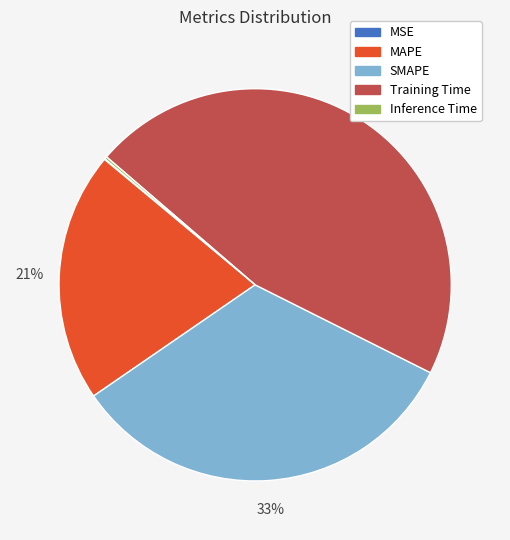

To the nearest percent, what is the difference between the largest and smallest slice percentages?

46%